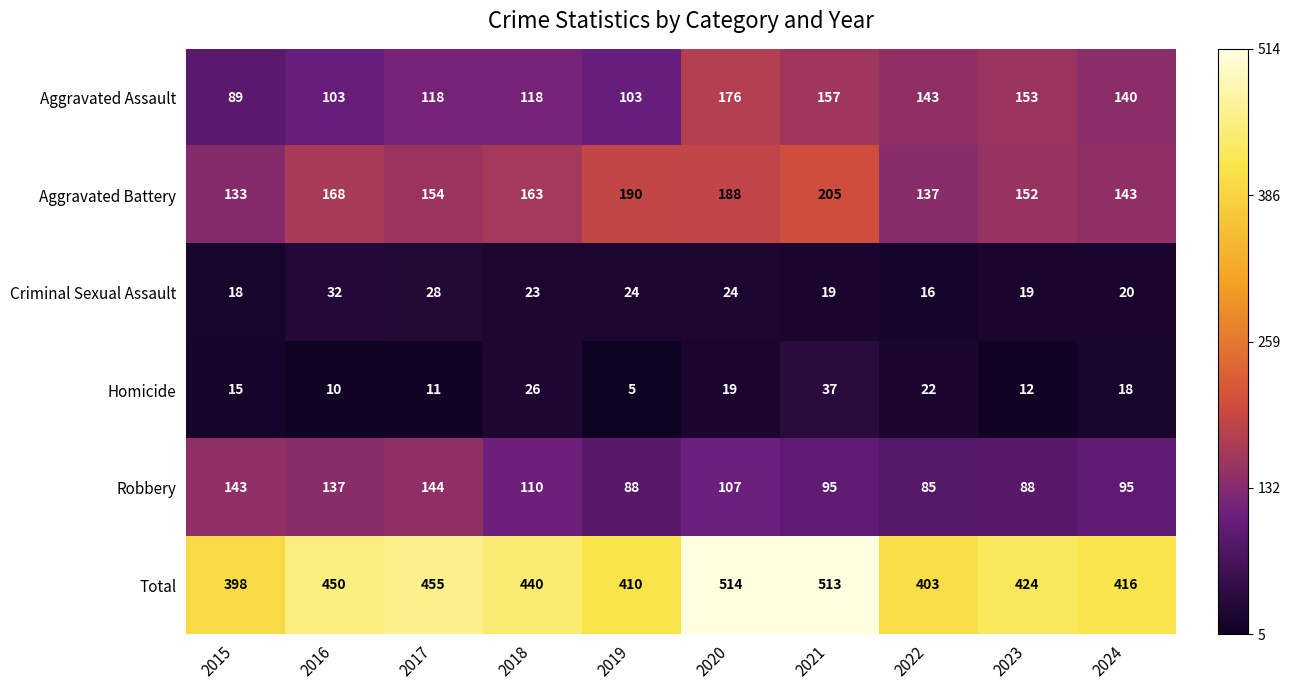

Where does the Total series first go above 440?

2016